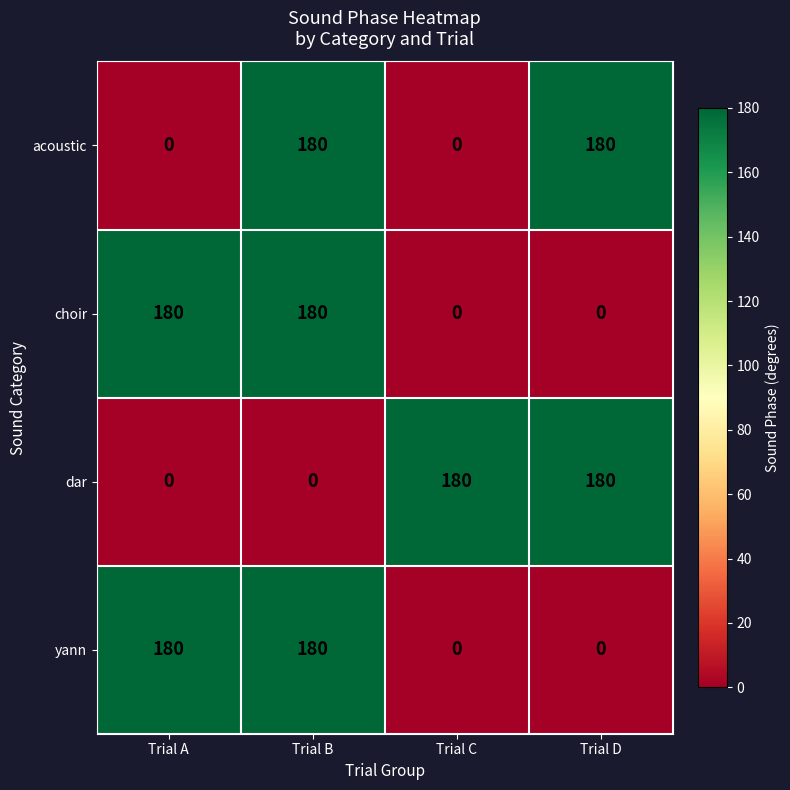

The dar series shows 180 at Trial D. True or false?

True